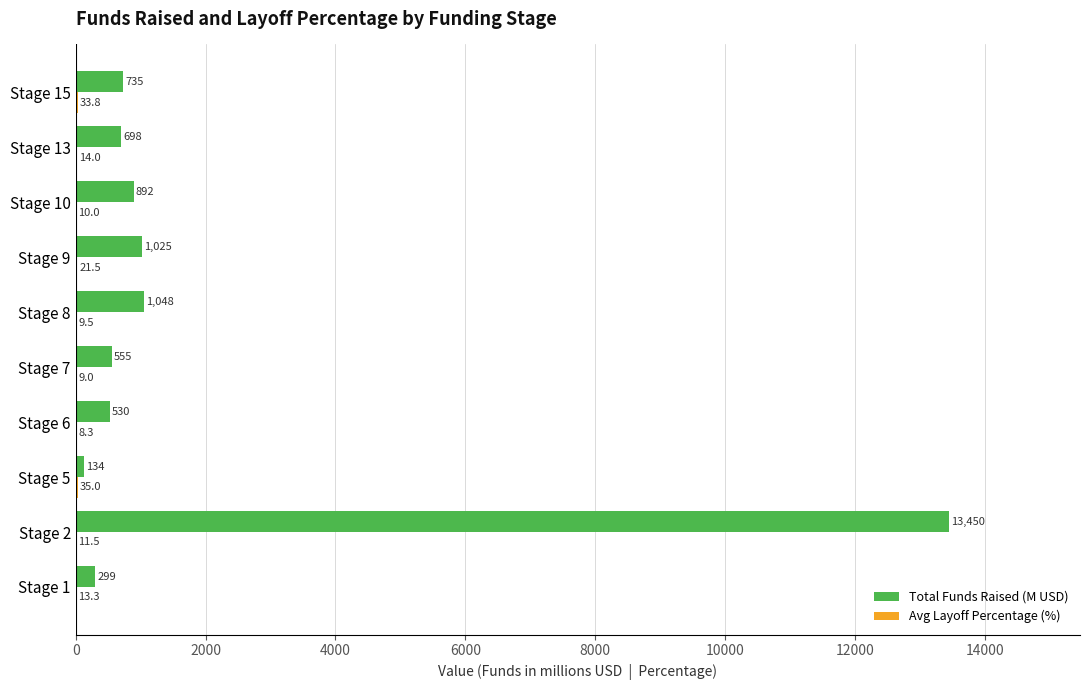

What is the sum of all Total Funds Raised (M USD) values?

19366.0